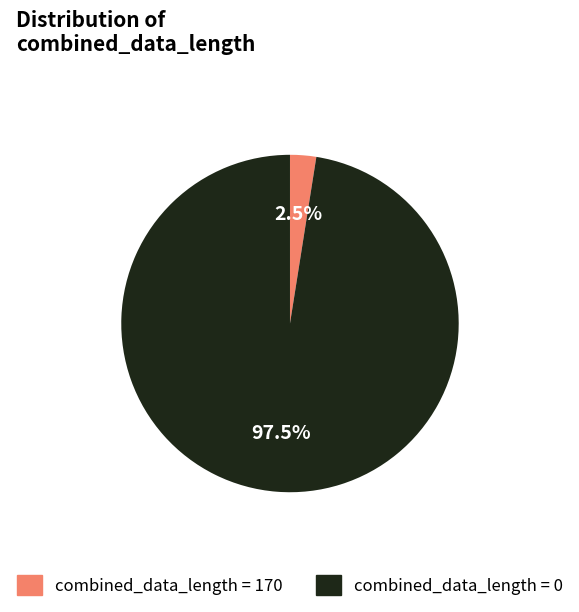

Does any single category account for the majority?

Yes